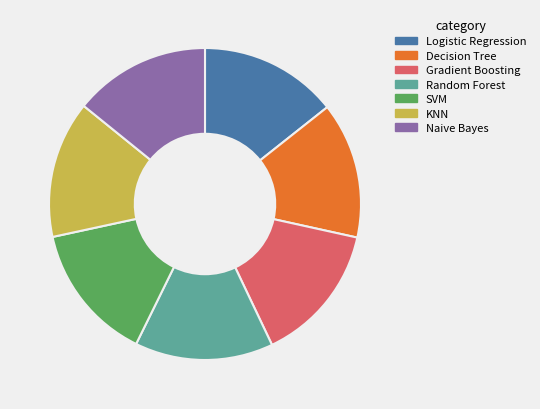

Is the sum of SVM and Logistic Regression greater than half?

No